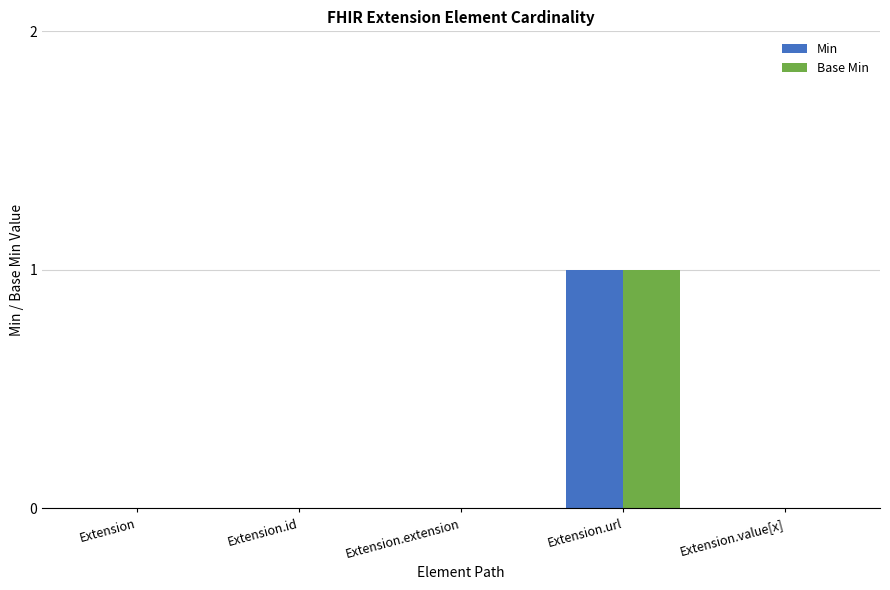

How many groups of bars are there?

5